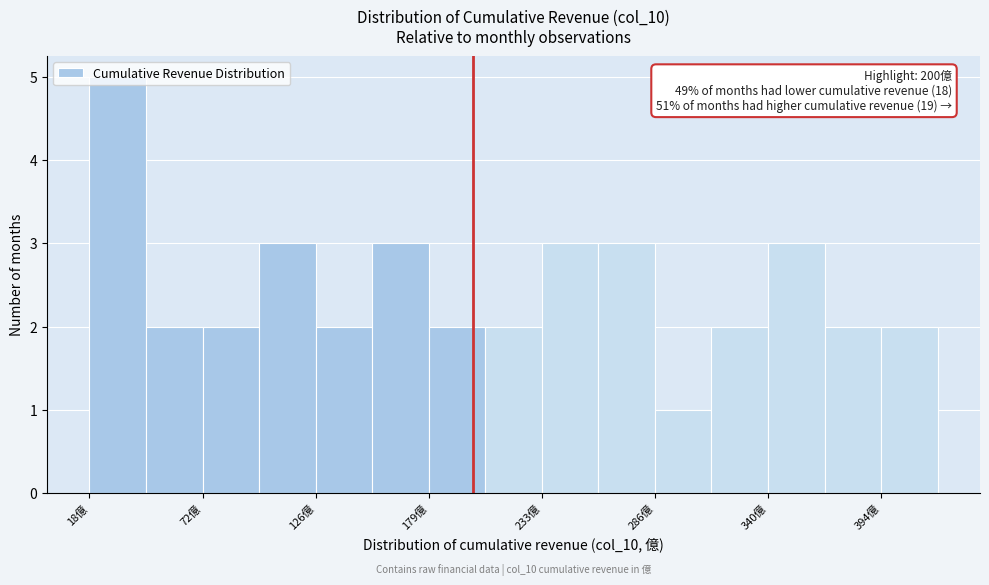

Read against the x-axis, roughly where is the centre of the tallest bar?

30